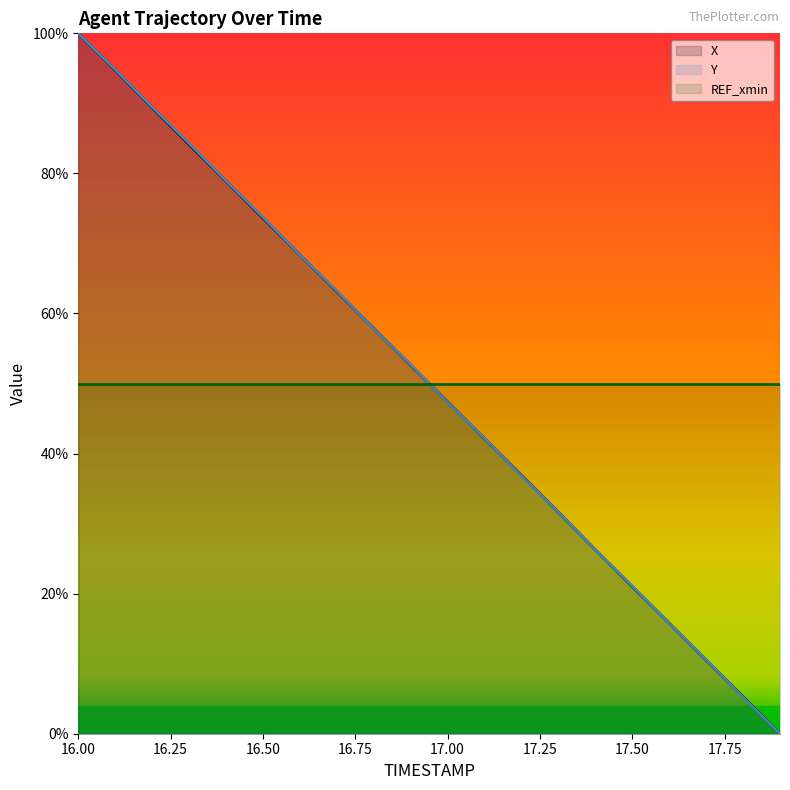

Where is X nearest to the value 50?

16.9